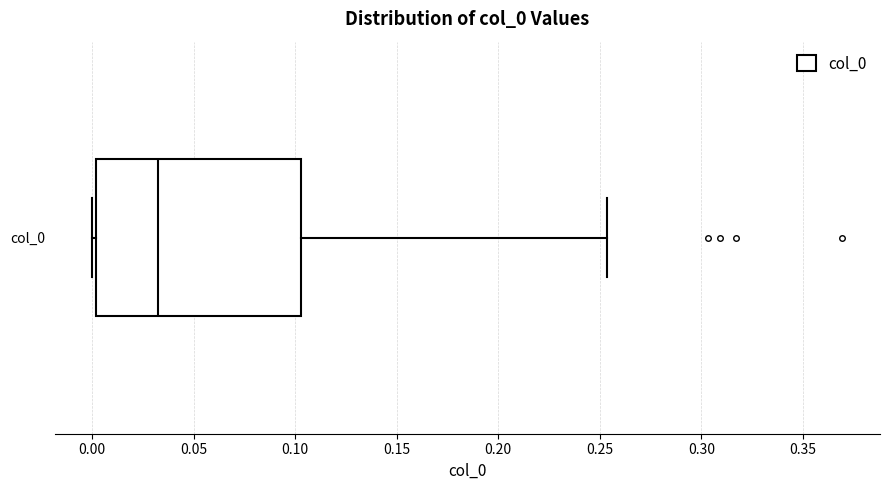

Transcribe this box plot: give where the median line is, the range the box spans, and where the two whiskers end, as read against the x-axis. The values are not printed on the chart, so give them approximately, as read against the axis.

median 0.035, box 0.000 to 0.105, whiskers 0.000 (just left of the box's left edge) to 0.255